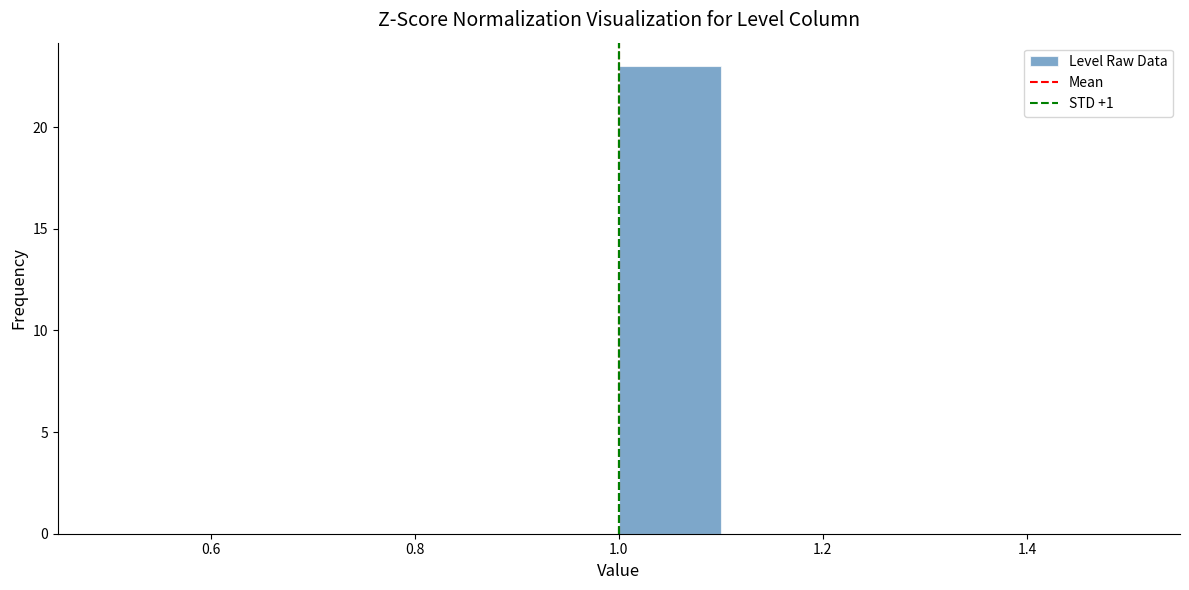

Reading left to right, list every bar in this chart as the range it spans on the x-axis followed by its height. The values are not printed on the chart, so give them approximately, as read against the axis.

0.5 to 0.6: 0
0.6 to 0.7: 0
0.7 to 0.8: 0
0.8 to 0.9: 0
0.9 to 1.0: 0
1.0 to 1.1: 23
1.1 to 1.2: 0
1.2 to 1.3: 0
1.3 to 1.4: 0
1.4 to 1.5: 0